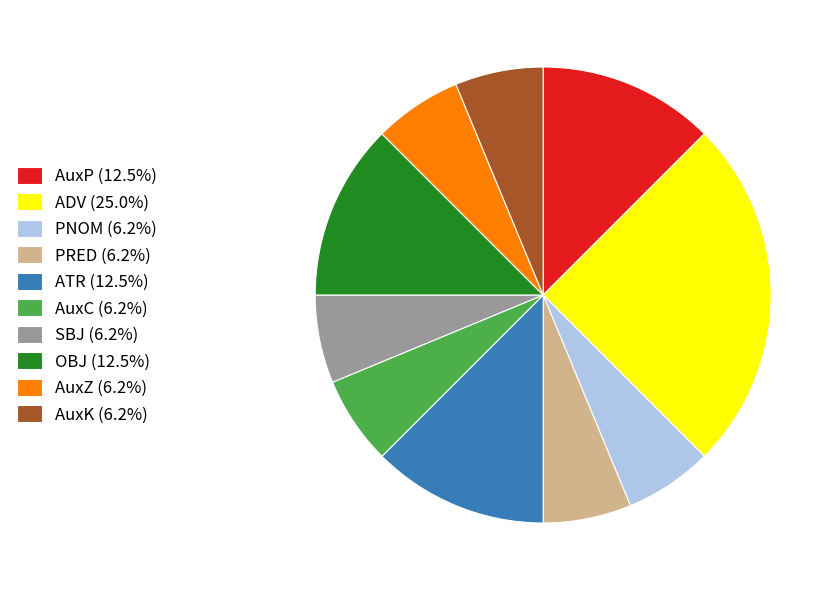

Count the number of slices in the pie.

10